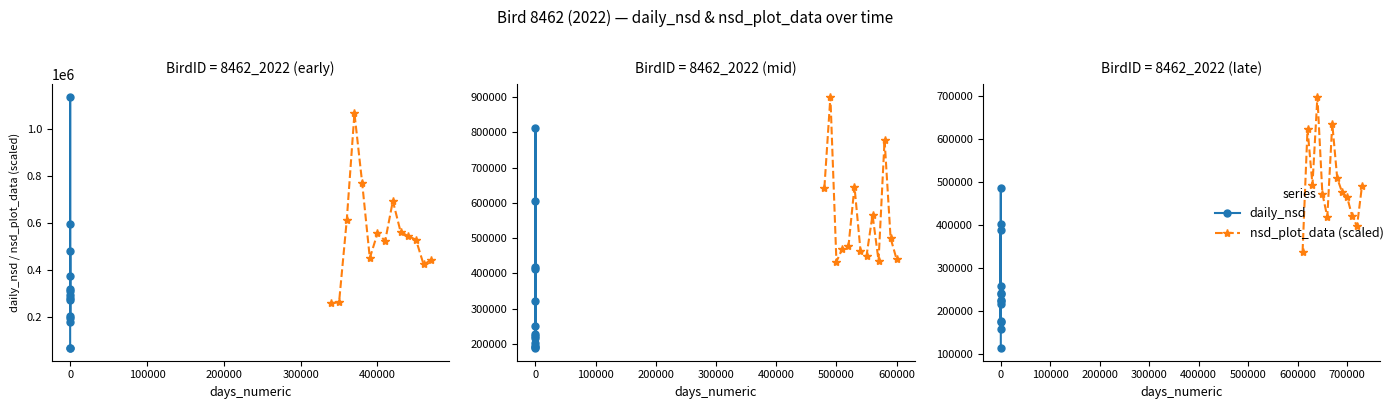

What is the value of the nsd_plot_data (scaled) point at the 6th from the left?

418272.1